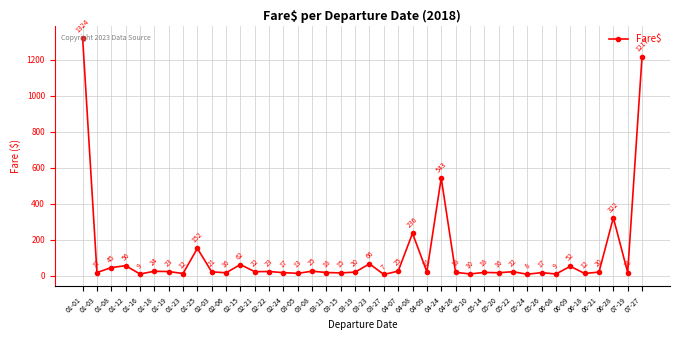

The chart shows a value of 379.2 at 04-24. True or false?

False